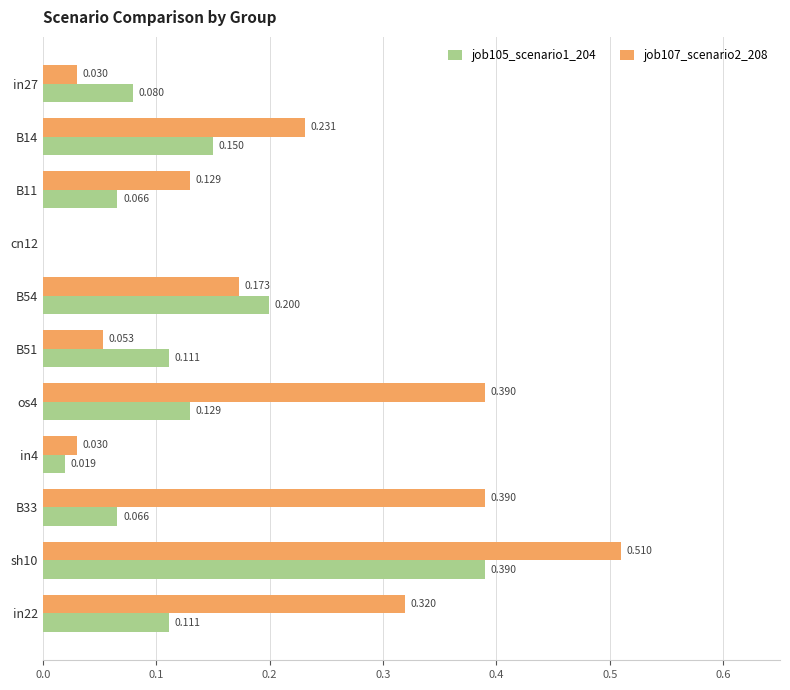

Is the value of job107_scenario2_208 at in4 greater than the value of job105_scenario1_204 at in27?

No